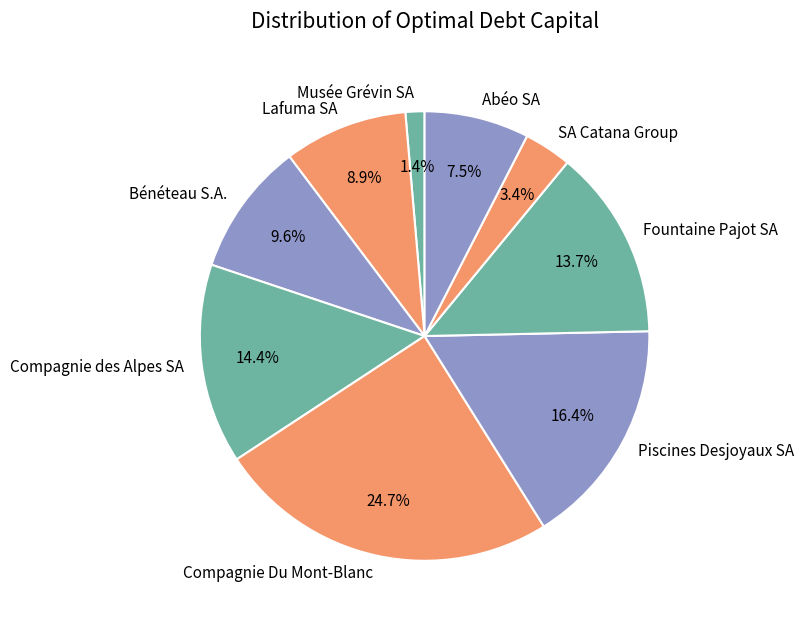

Does Bénéteau S.A. account for over 50% of the chart?

No